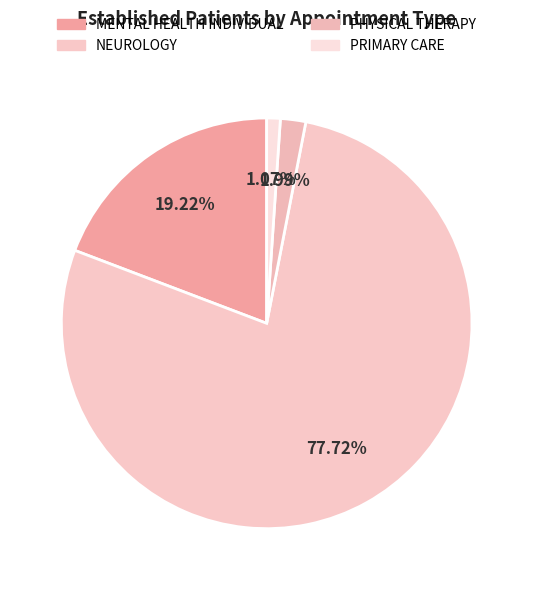

Count the number of slices in the pie.

4